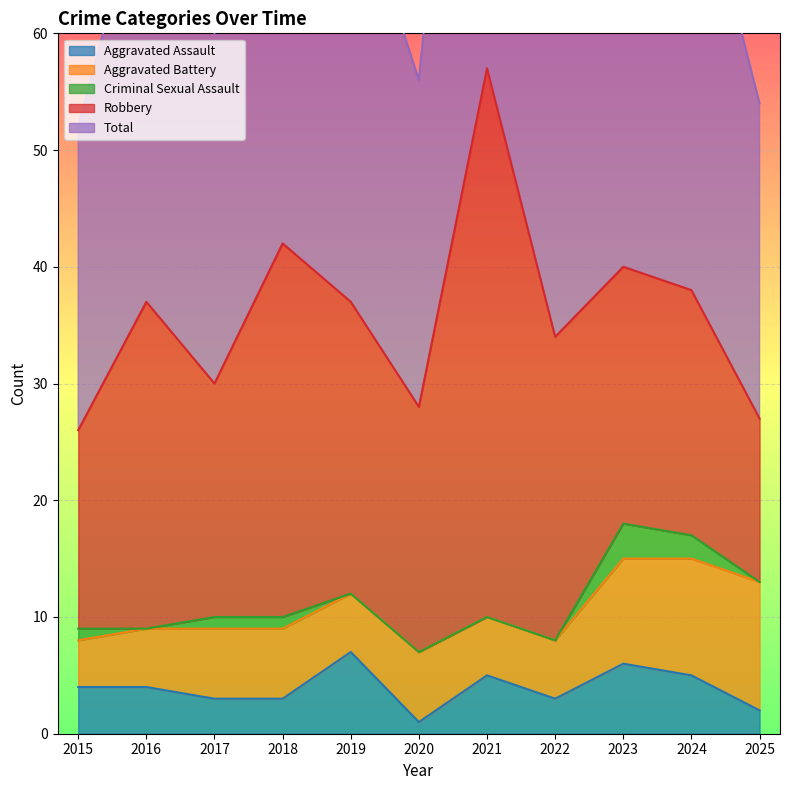

What is the maximum value for Aggravated Assault?

7